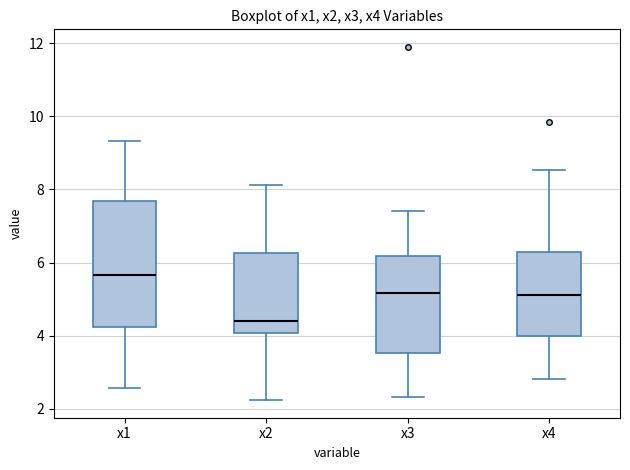

Reading left to right, transcribe this box plot: for each box, give where its median line is, the range the box spans, and where its two whiskers end, as read against the y-axis. The values are not printed on the chart, so give them approximately, as read against the axis.

x1: median 5.6, box 4.2 to 7.6, whiskers 2.6 to 9.4
x2: median 4.4, box 4.0 to 6.2, whiskers 2.2 to 8.2
x3: median 5.2, box 3.6 to 6.2, whiskers 2.4 to 7.4
x4: median 5.2, box 4.0 to 6.2, whiskers 2.8 to 8.6